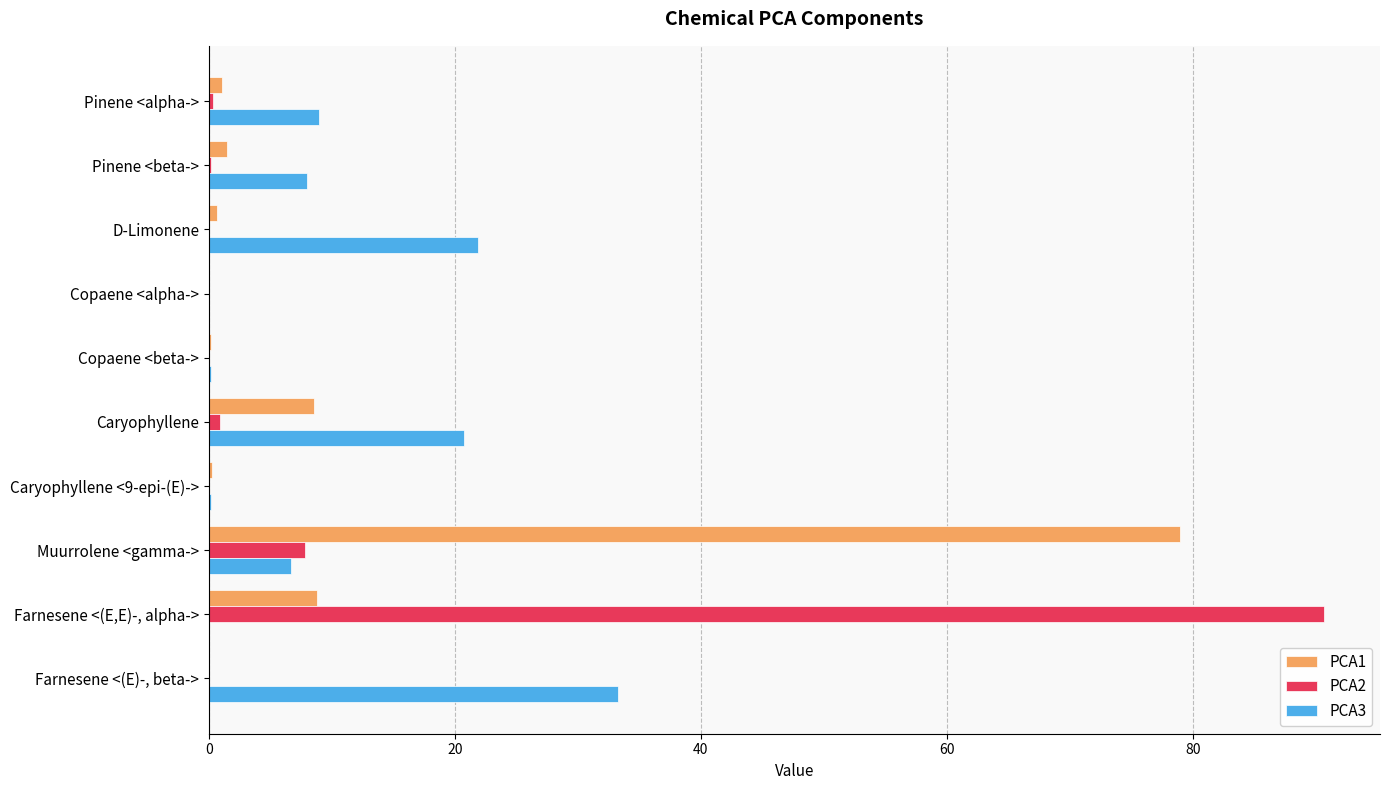

Is the value of PCA3 at D-Limonene greater than the value of PCA2 at Copaene <alpha->?

Yes